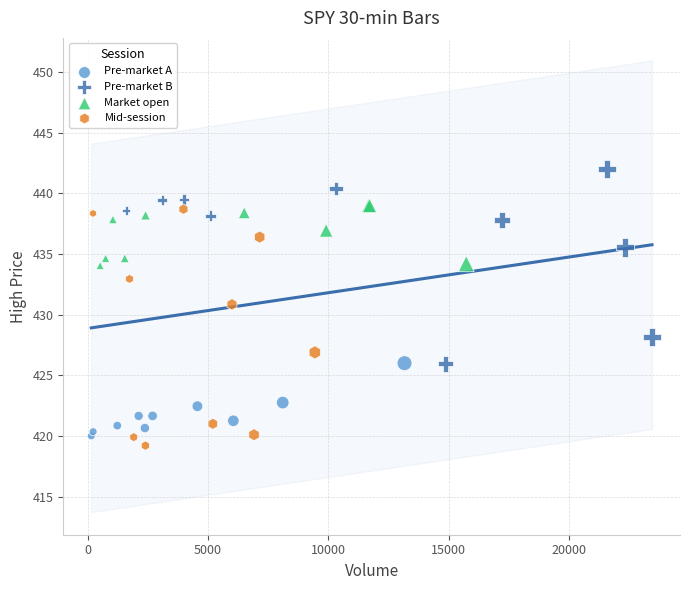

Which series has the widest spread of Y values?

Mid-session